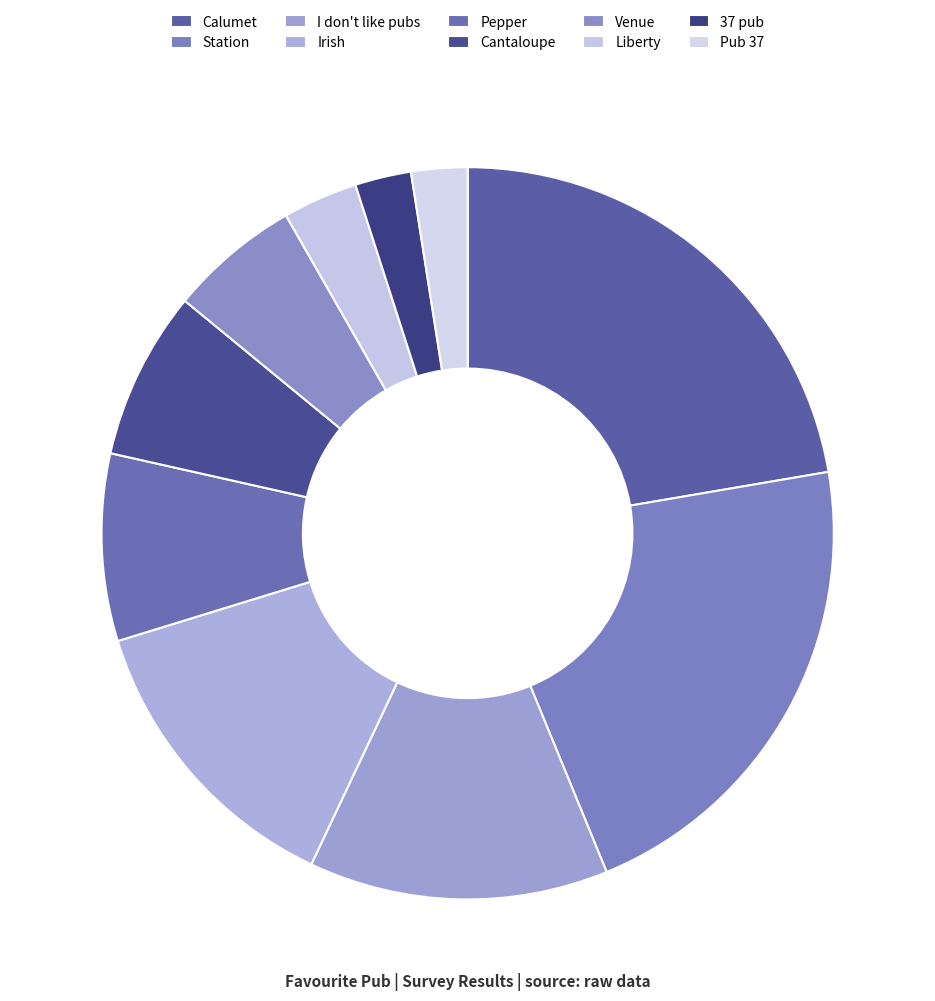

Which slice is the smallest?

37 pub